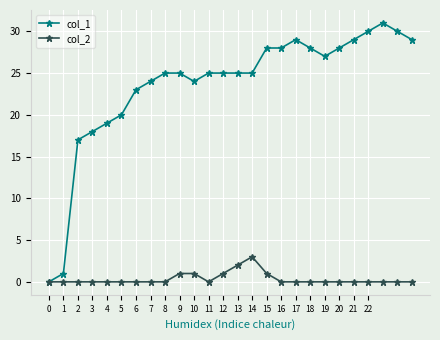

Rank the series by their maximum value, from highest to lowest.

col_1, col_2